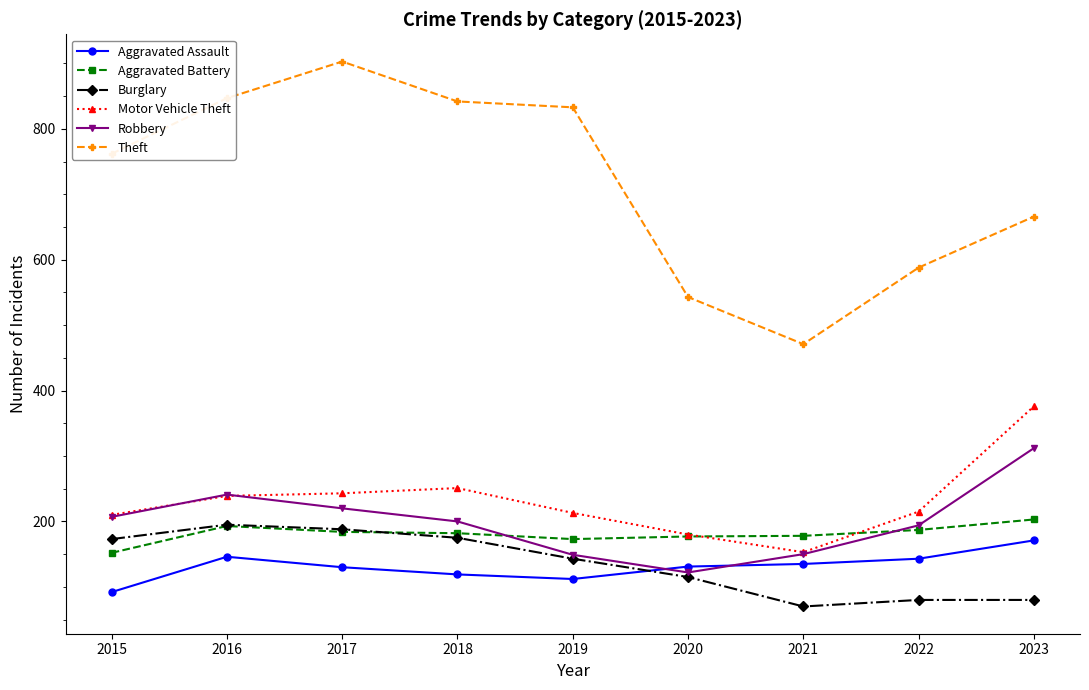

What is the sum of all Motor Vehicle Theft values?

2080